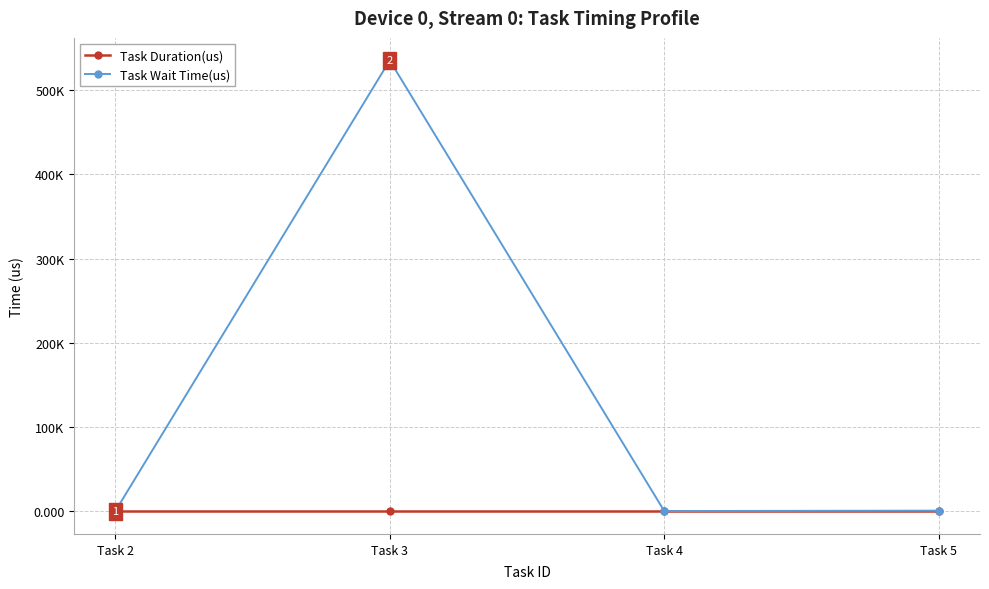

Does the chart display data point markers on the line(s)?

Yes